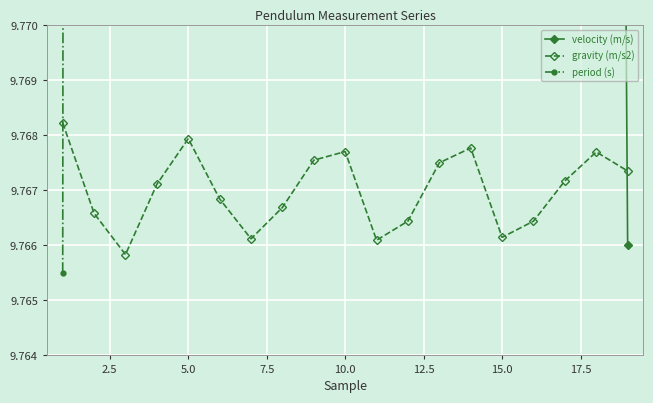

In gravity (m/s2), how many points are higher than both neighbors (excluding endpoints)?

4